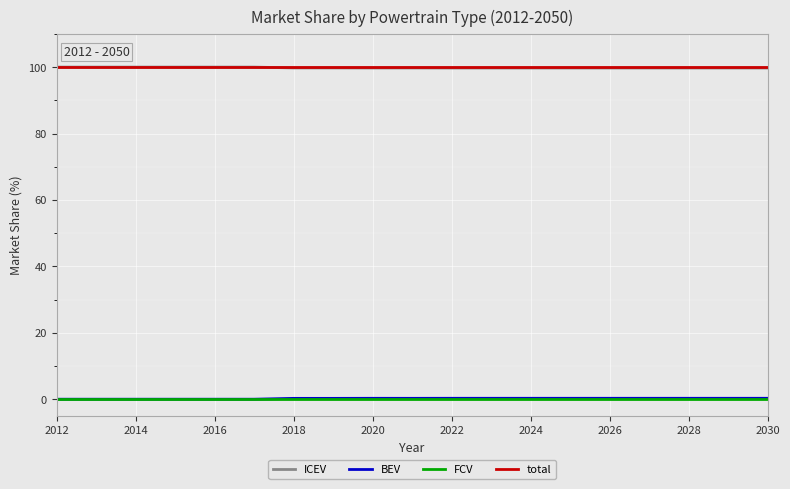

What is the maximum value shown in the chart?

100.0